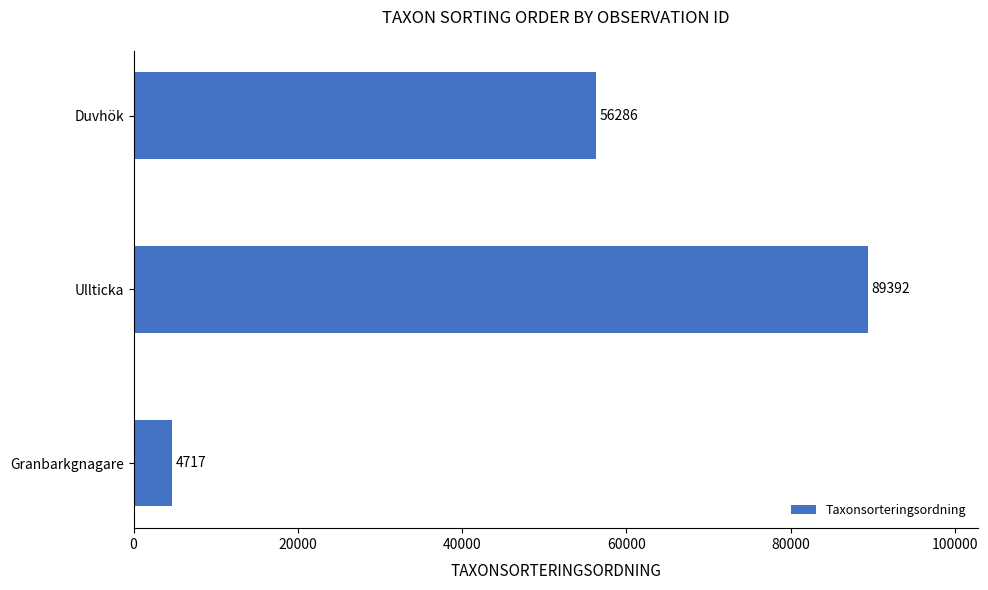

What is the average value?

50132